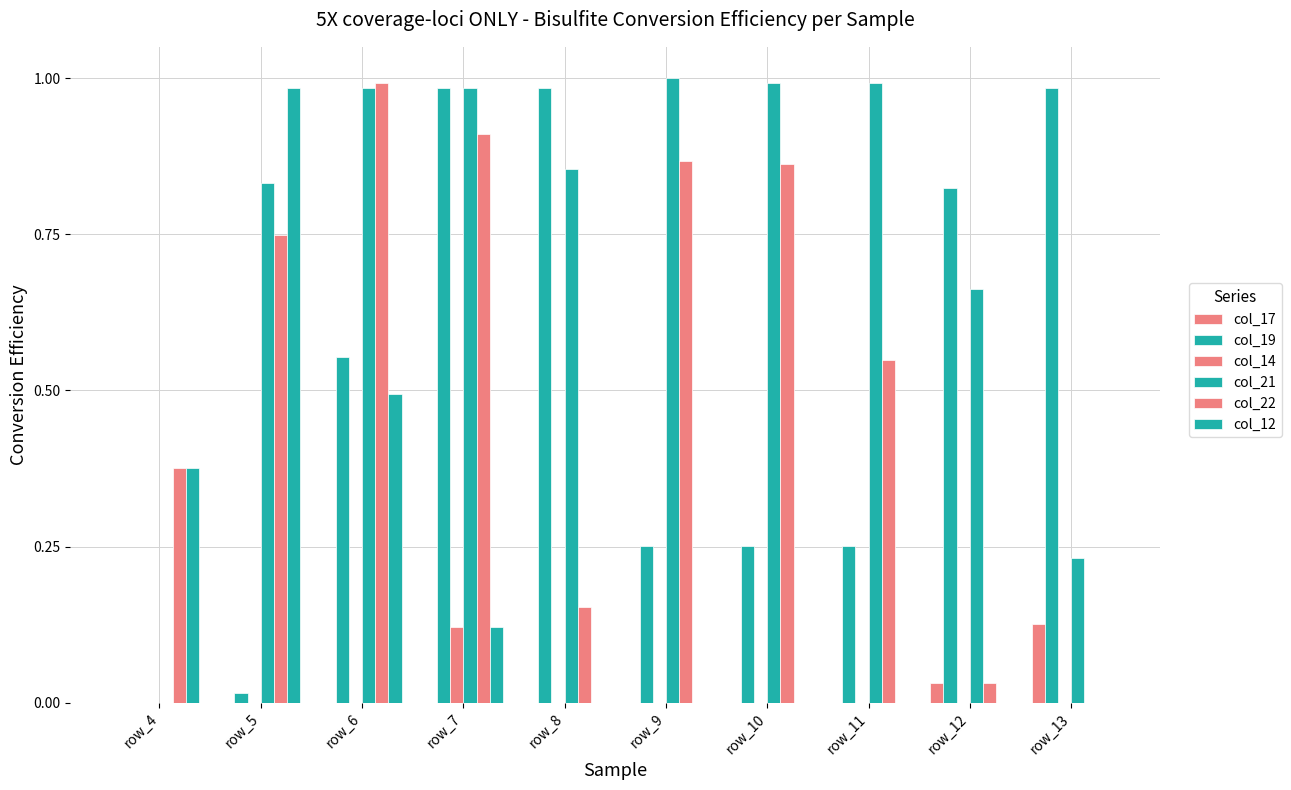

Between row_5 and row_10, which series saw the biggest shift?

col_12